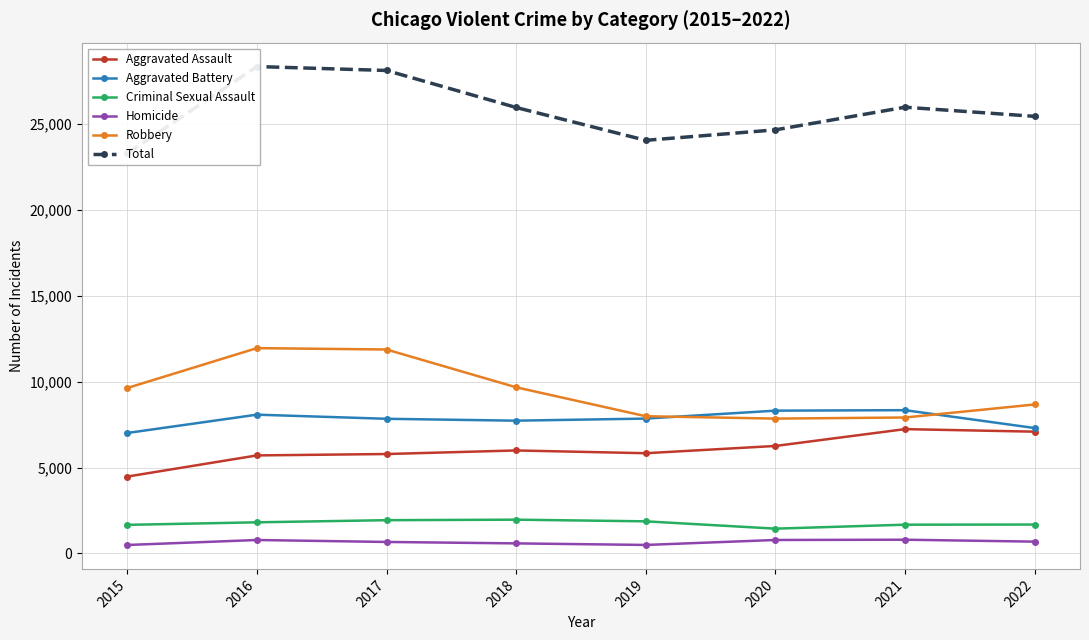

The Aggravated Battery series shows 8085 at 2016. True or false?

True